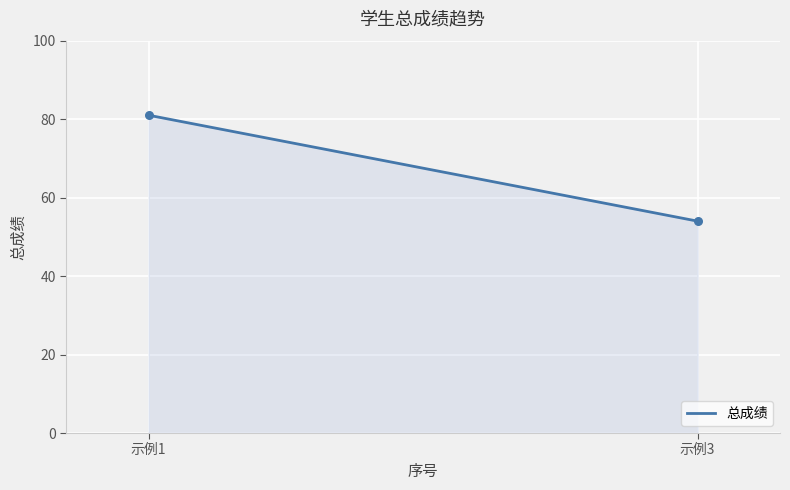

What is the greatest value displayed?

81.0